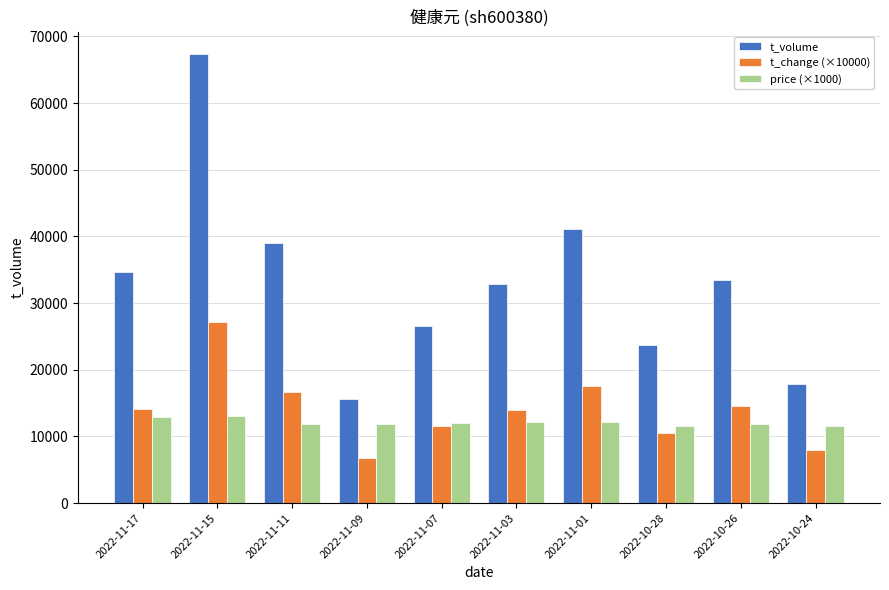

At which category is the sum across all series the highest?

2022-11-15